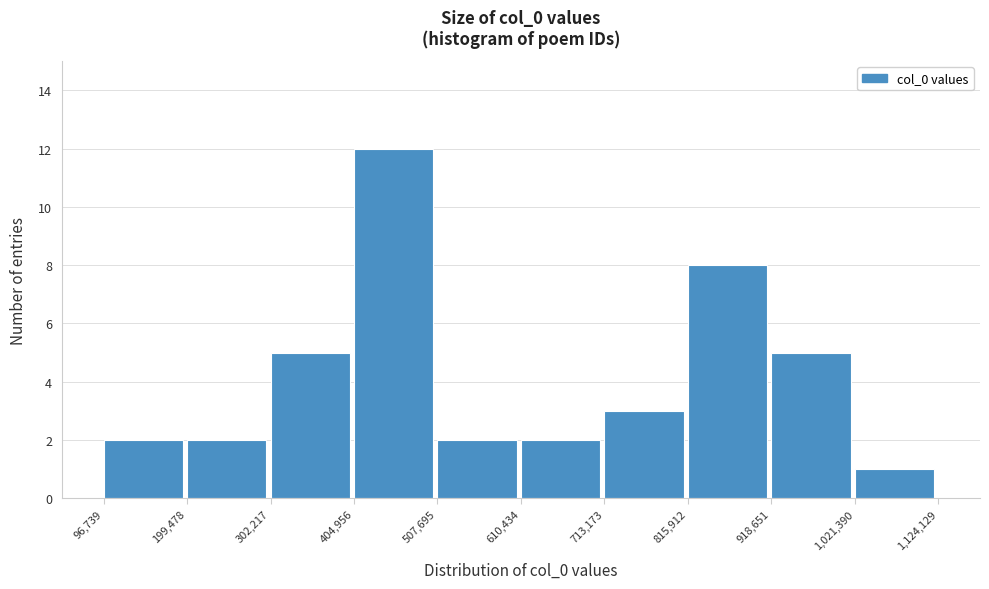

Over which range of the x-axis is the bar tallest?

404,956 to 507,695